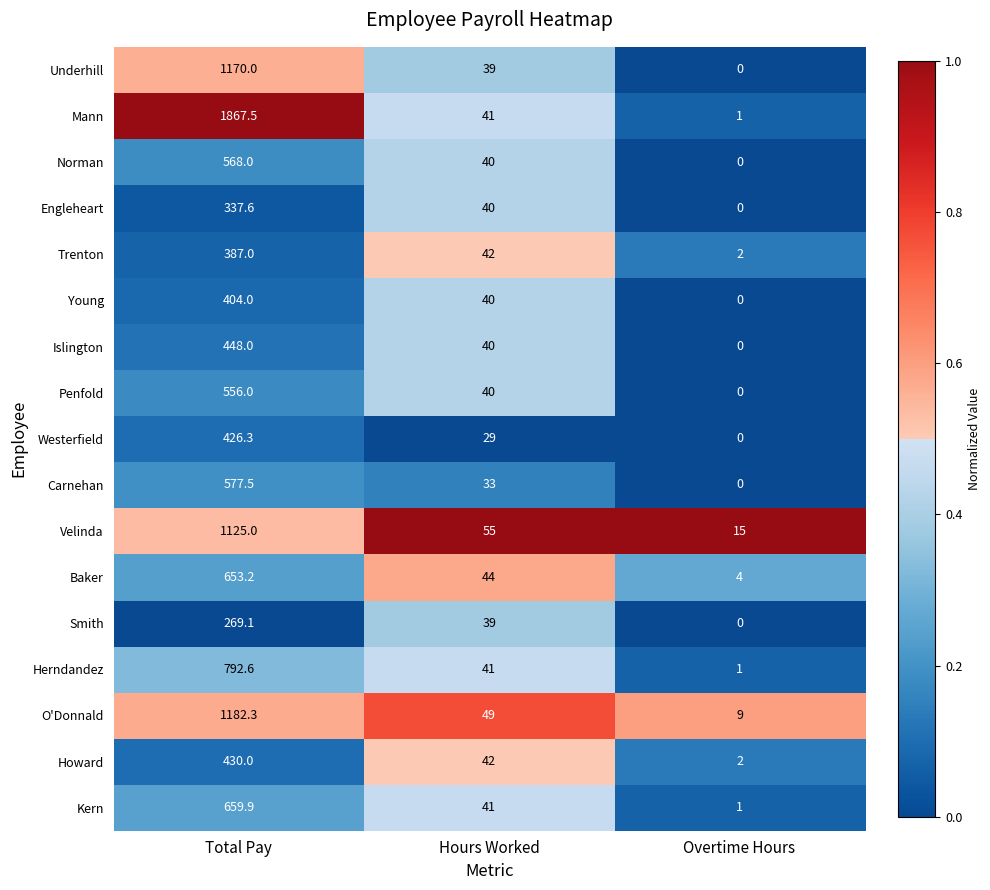

The Mann series shows 41.0 at Hours Worked. True or false?

True